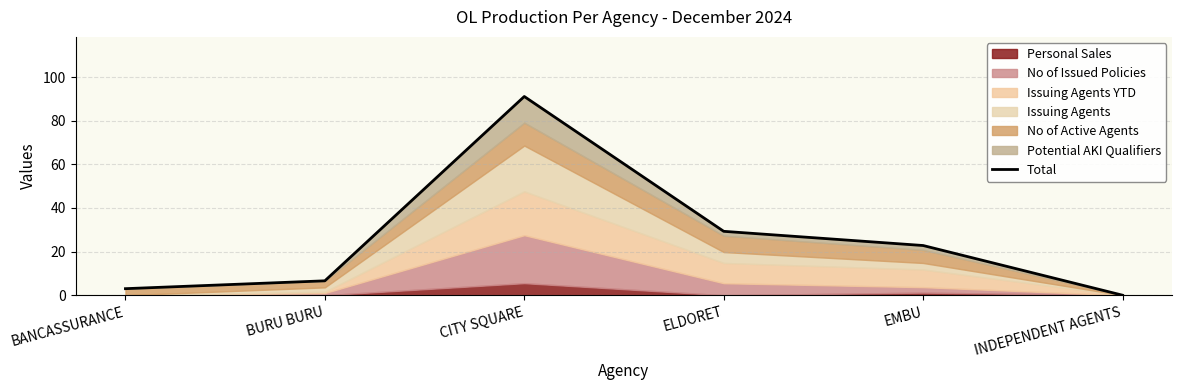

What is the difference between the maximum and minimum values?

91.1